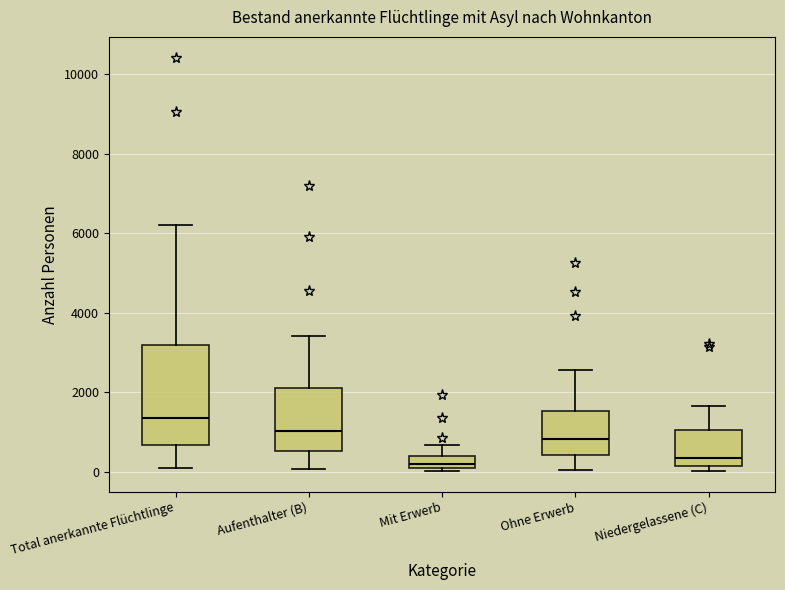

Where does the median line of the box for Aufenthalter (B) sit on the y-axis? The values are not printed on the chart, so give them approximately, as read against the axis.

1000